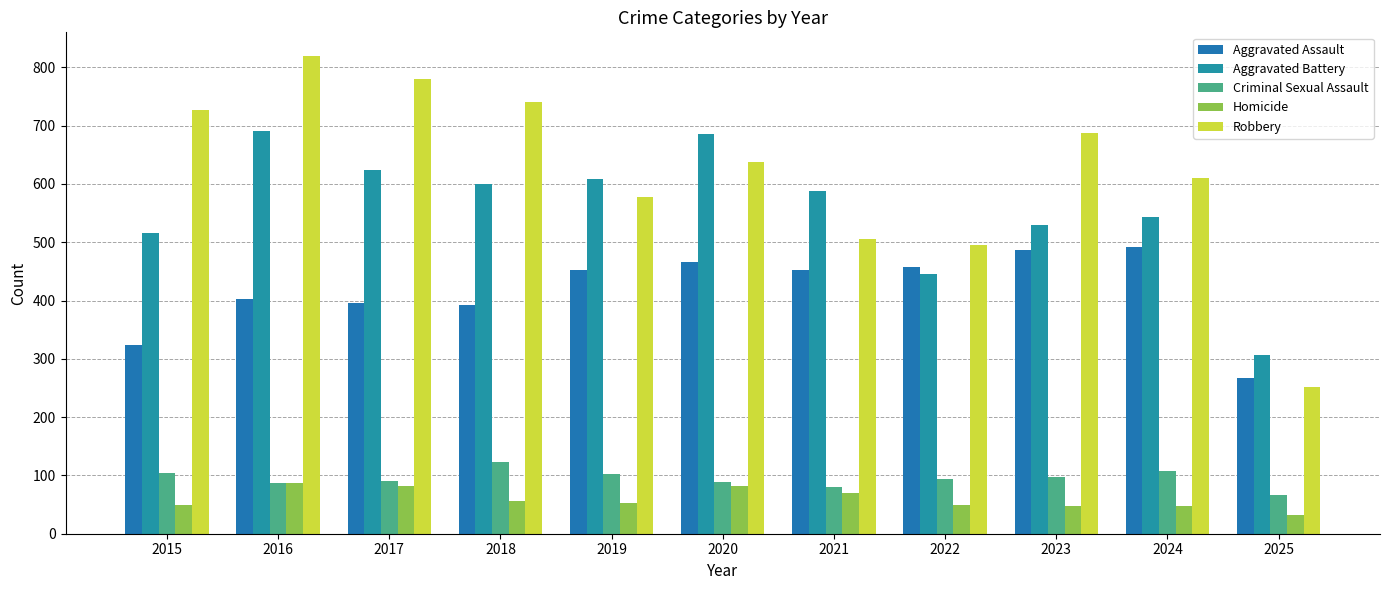

Rank the series at 2020 from lowest to highest value.

Homicide, Criminal Sexual Assault, Aggravated Assault, Robbery, Aggravated Battery